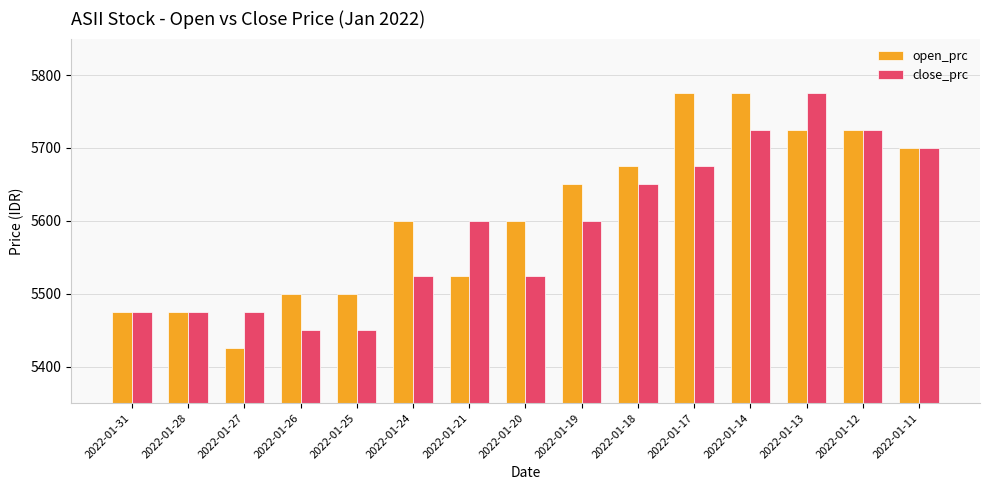

Rank the series at 2022-01-25 from lowest to highest value.

close_prc, open_prc